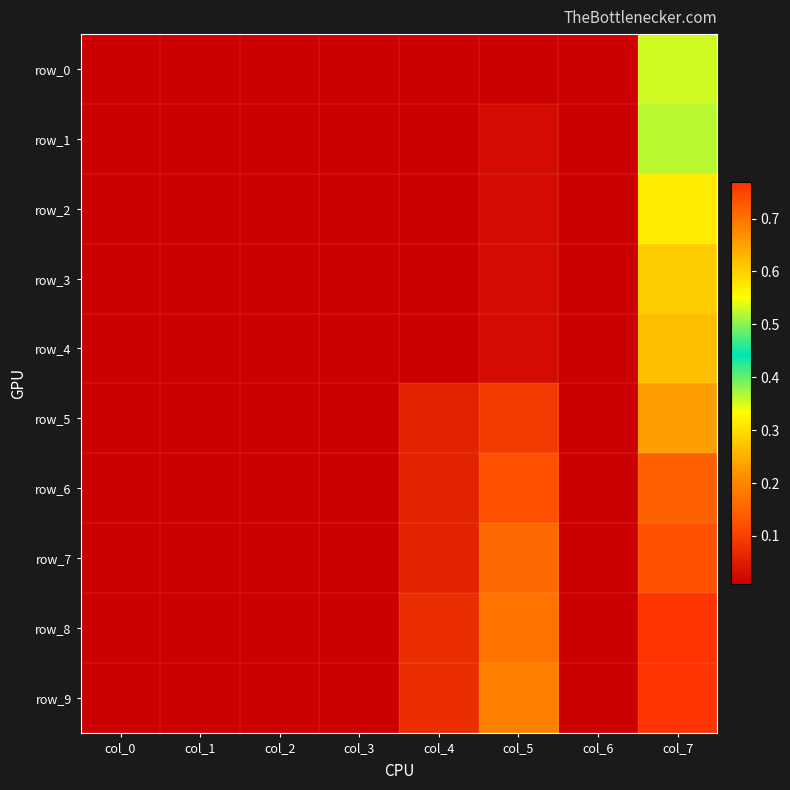

What is the average value of the row_1 series?

0.1